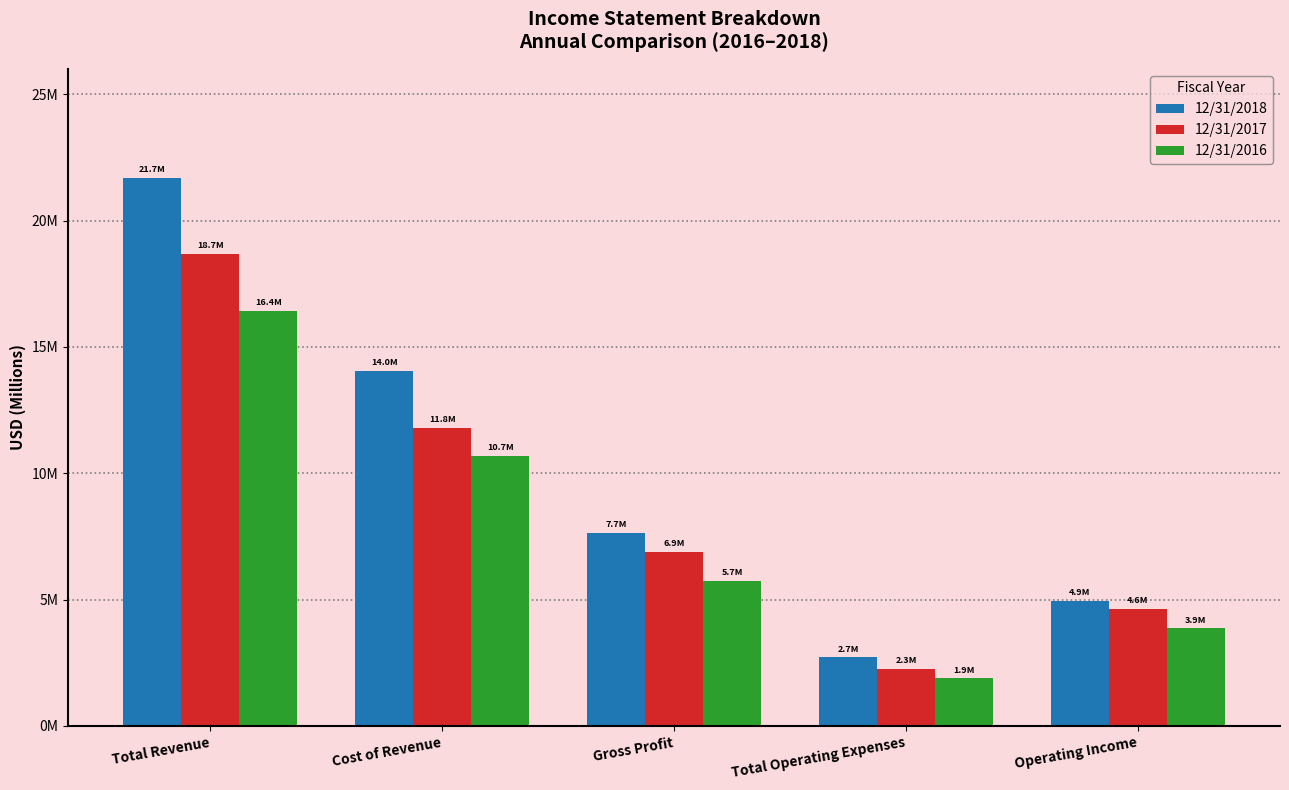

What are all the series names shown in the legend?

12/31/2018, 12/31/2017, 12/31/2016